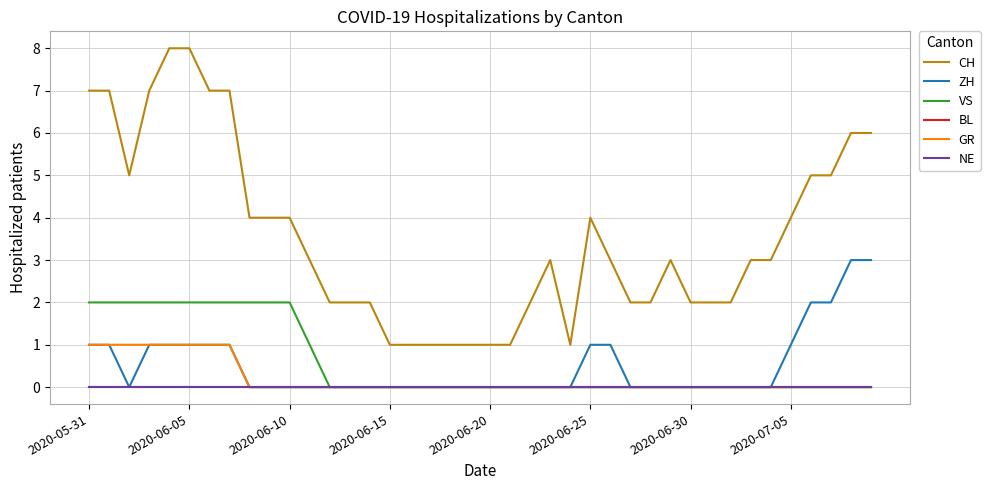

Rank the series by their maximum value, from highest to lowest.

CH, ZH, VS, GR, BL, NE